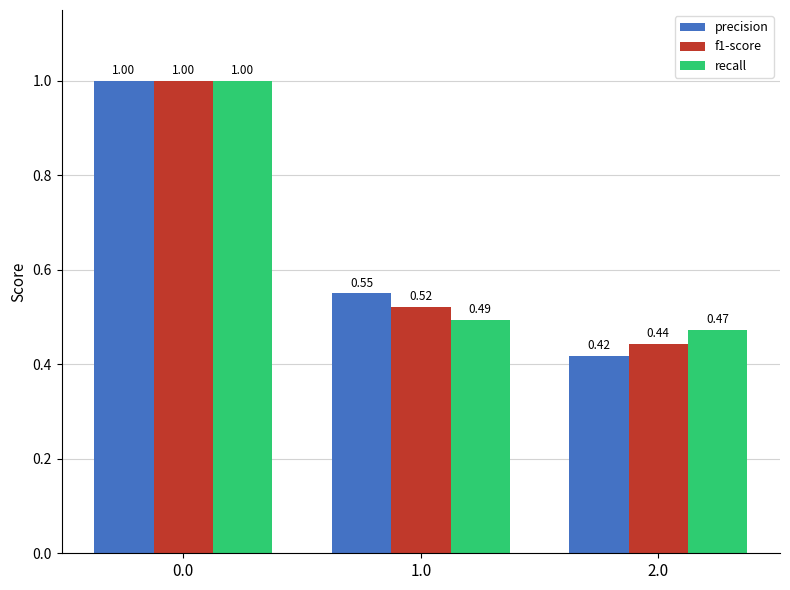

At how many categories does at least one series exceed 0?

3